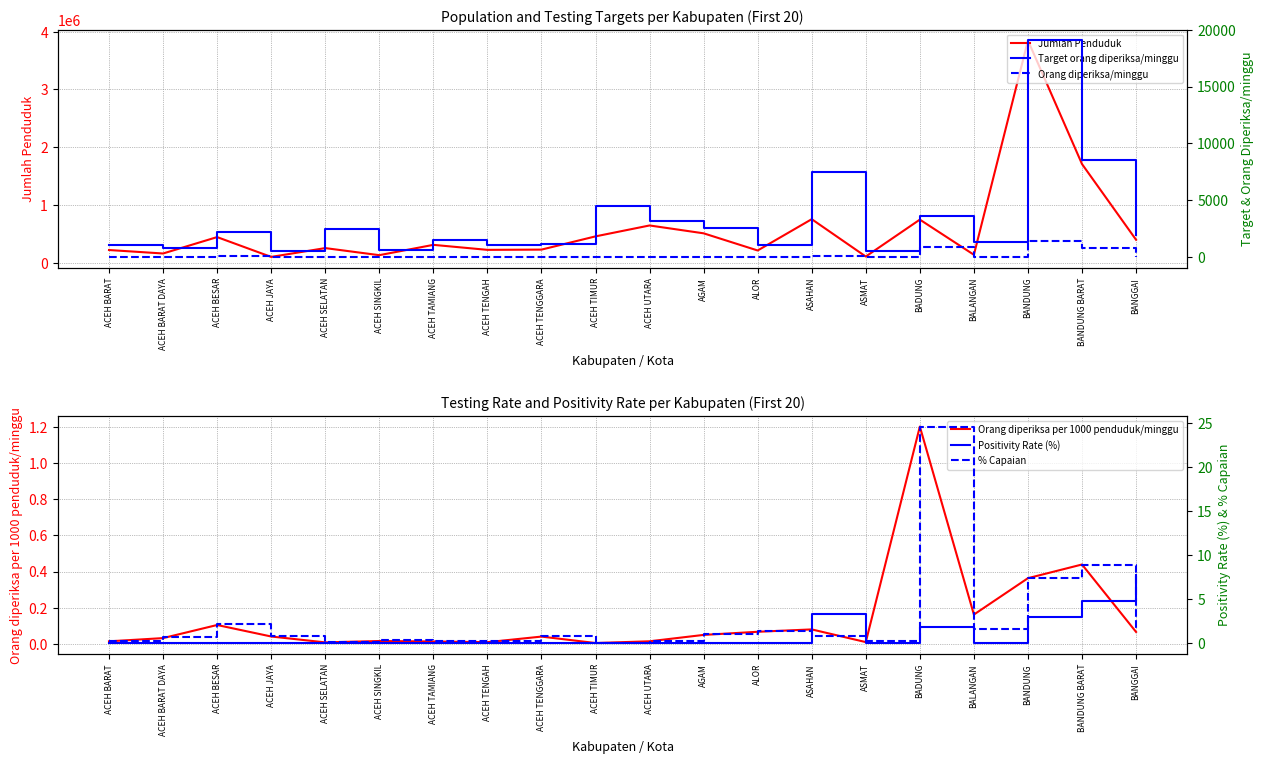

Reading left to right, extract all data points from this chart.

Jumlah Penduduk: 218171.0	158019.0	442065.0	98816.0	251633.0	129001.0	307662.0	220975.0	225273.0	454438.0	643469.0	507351.0	210123.0	752396.0	105558.0	744765.0	135996.0	3847117.0	1706900.0	395851.0
Orang diperiksa per 1000 penduduk/minggu: 0.0	0.0	0.1	0.0	0.0	0.0	0.0	0.0	0.0	0.0	0.0	0.0	0.1	0.1	0.0	1.2	0.2	0.4	0.4	0.1
Target orang diperiksa/minggu: 1078.0	777.0	2184.0	490.0	2485.0	637.0	1519.0	1092.0	1113.0	4480.0	3185.0	2520.0	1043.0	7476.0	518.0	3640.0	1344.0	19054.0	8491.0	1953.0
Orang diperiksa/minggu: 3.0	5.0	46.0	4.0	2.0	2.0	4.0	2.0	9.0	2.0	9.0	25.0	14.0	60.0	1.0	895.0	22.0	1397.0	749.0	26.0
Positivity Rate (%): 0.0	0.0	0.0	0.0	0.0	0.0	0.0	0.0	0.0	0.0	0.0	0.0	0.0	3.3	0.0	1.8	0.0	2.9	4.8	7.7
% Capaian: 0.3	0.6	2.1	0.8	0.1	0.3	0.3	0.2	0.8	0.0	0.3	1.0	1.3	0.8	0.2	24.6	1.6	7.3	8.8	1.3